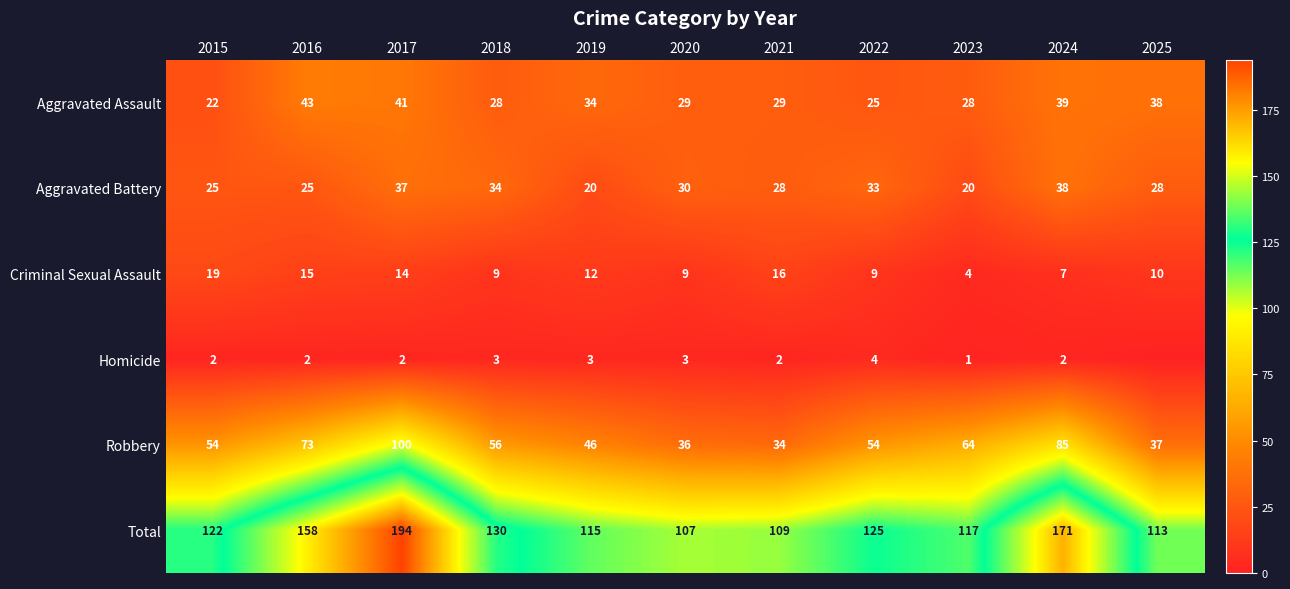

Which category has the highest value in the Aggravated Battery series?

2024